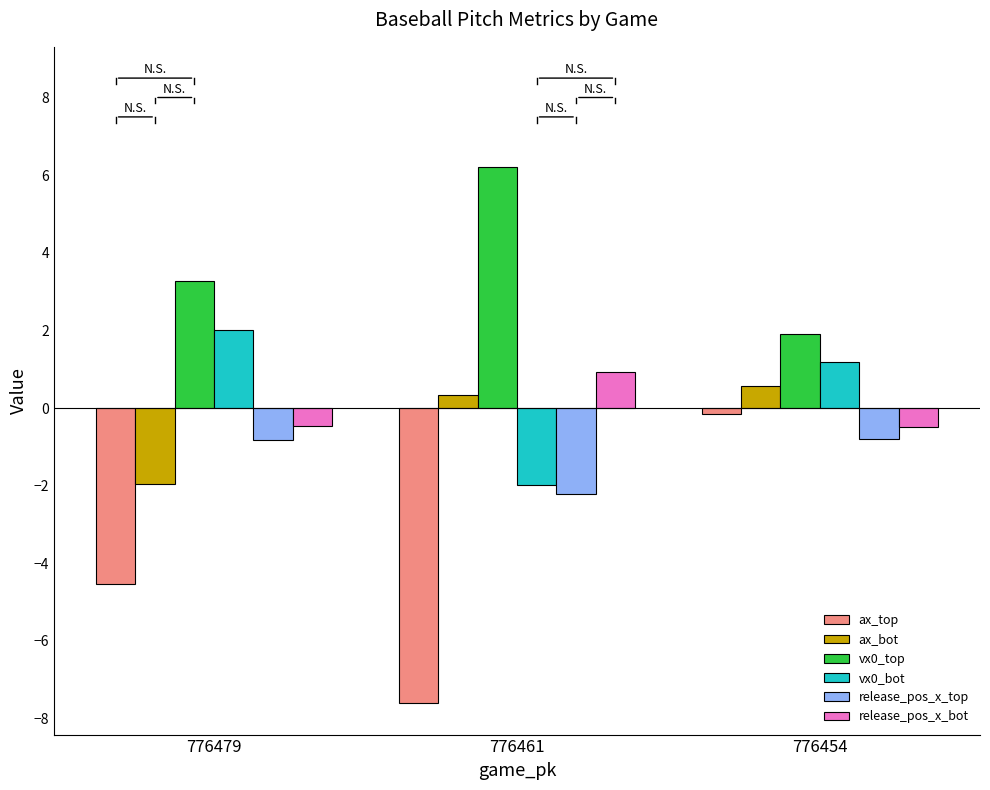

Reading left to right, list all the values displayed in this chart.

ax_top: 776479=-4.5	776461=-7.6	776454=-0.2
ax_bot: 776479=-2.0	776461=0.3	776454=0.6
vx0_top: 776479=3.3	776461=6.2	776454=1.9
vx0_bot: 776479=2.0	776461=-2.0	776454=1.2
release_pos_x_top: 776479=-0.8	776461=-2.2	776454=-0.8
release_pos_x_bot: 776479=-0.5	776461=0.9	776454=-0.5